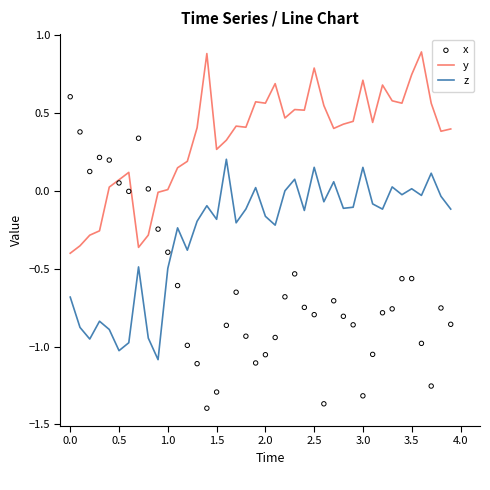

What are all the series names shown in the legend?

y, z, x